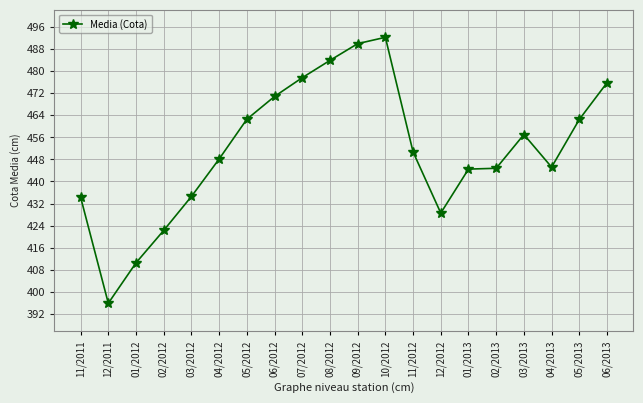

What is the label of the 4th point from the left?

02/2012